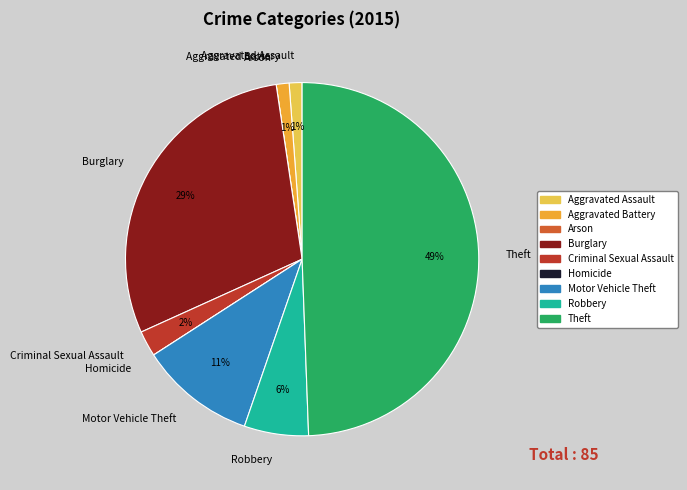

Is Robbery the majority of the pie?

No